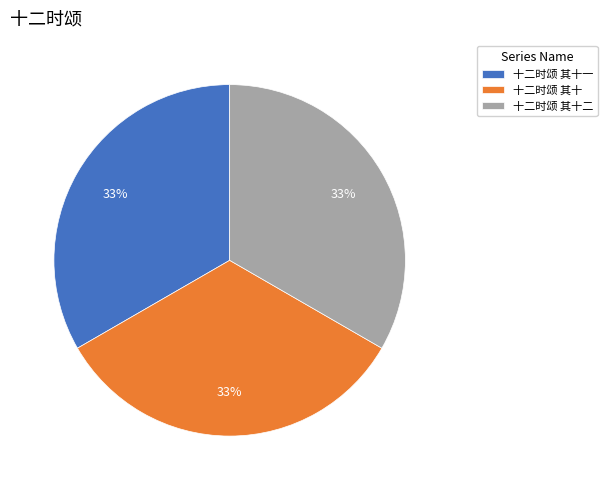

Is there any slice that represents more than half of the pie?

No